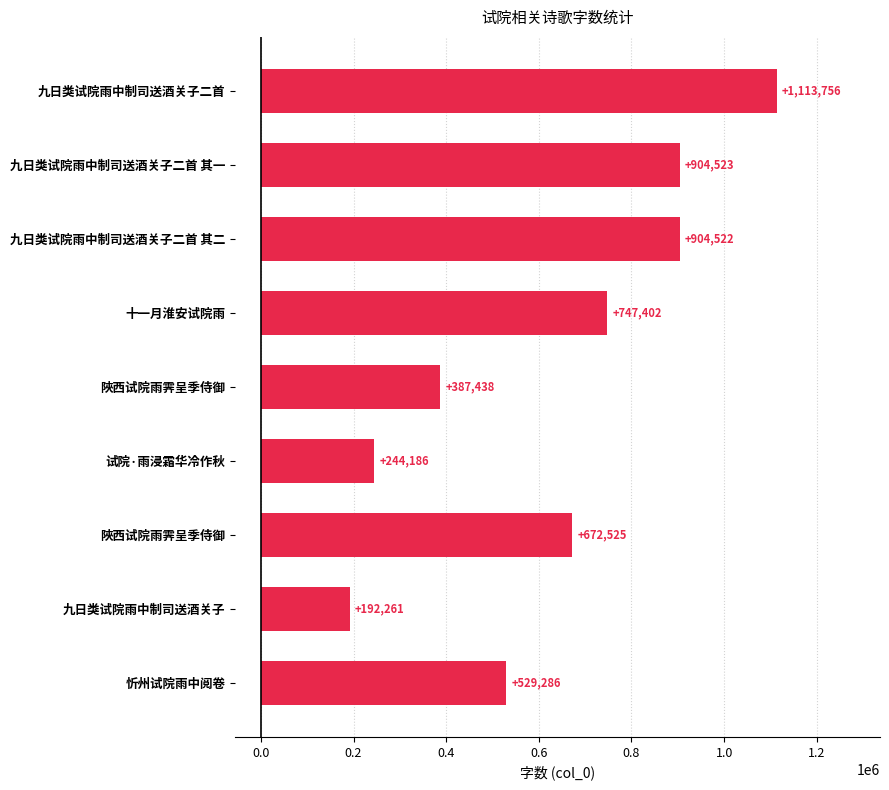

How many values are below 672525?

4